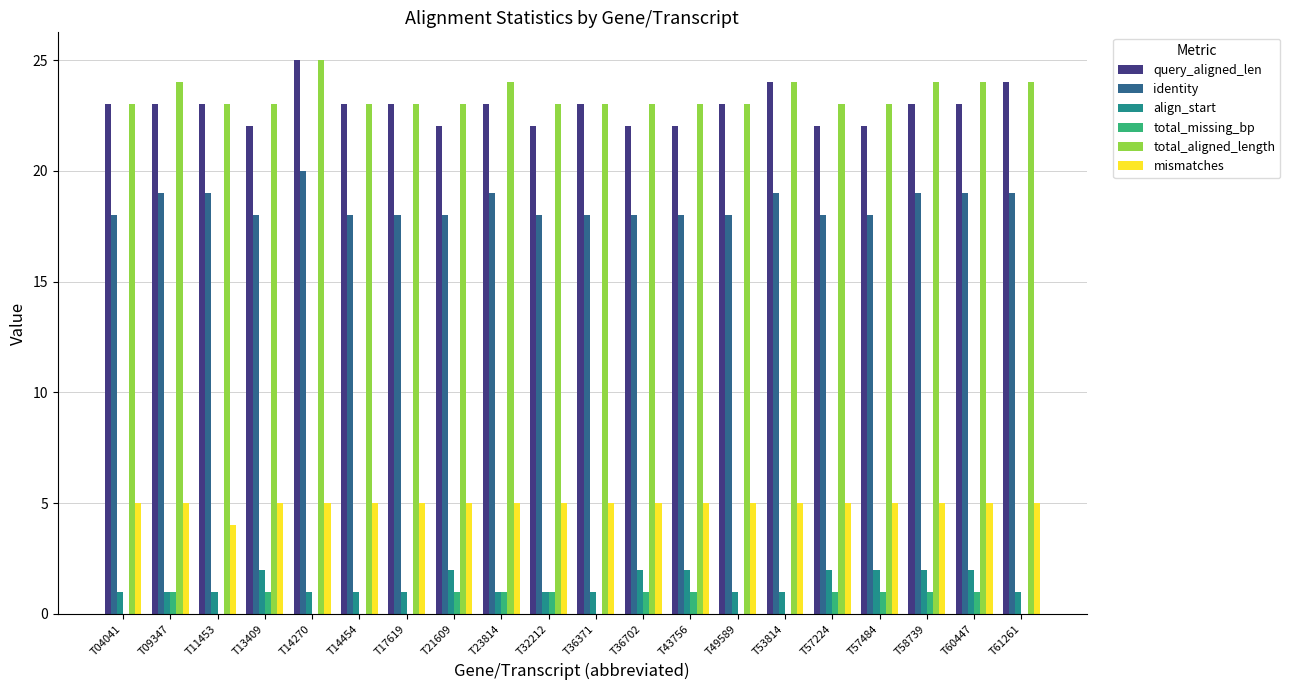

The value of identity at T43756 is 18. True or false?

True